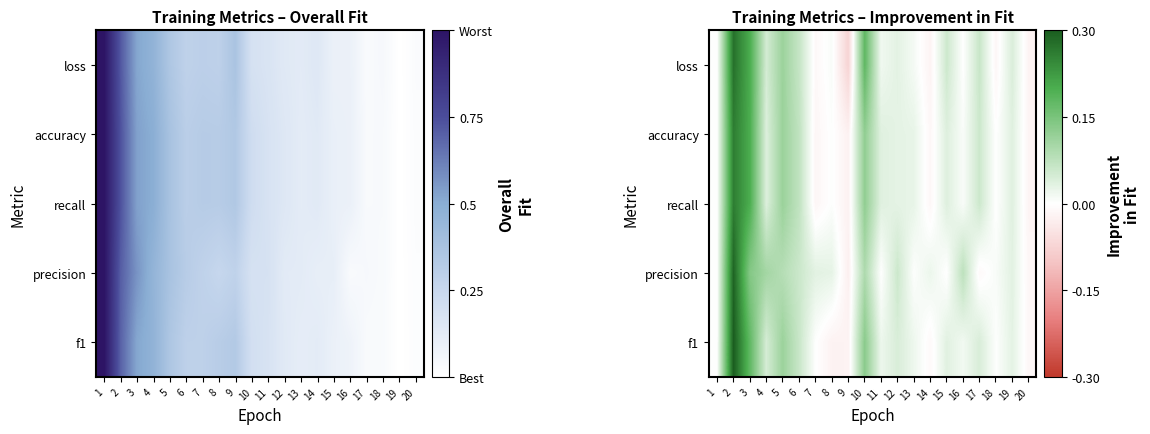

At 13, list the series in order from largest to smallest.

accuracy, recall, f1, loss, precision